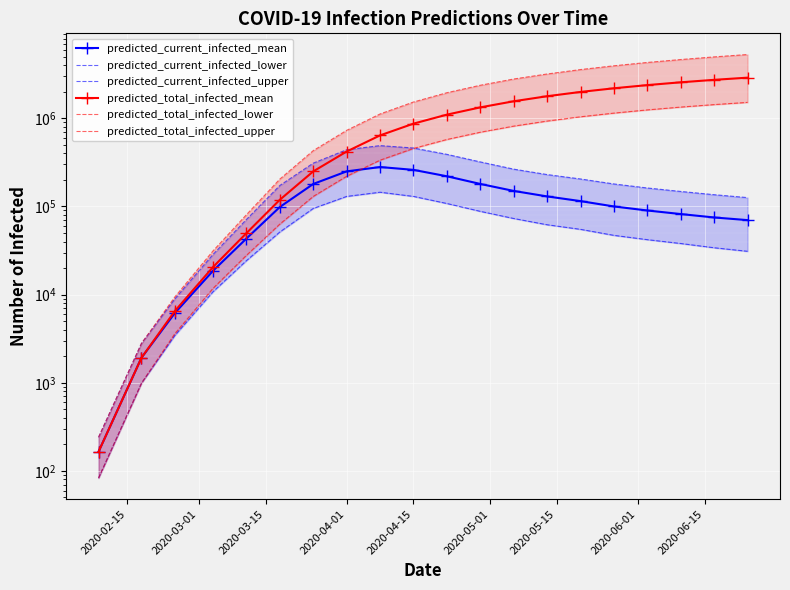

Rank the series by their maximum value, from lowest to highest.

predicted_current_infected_lower, predicted_current_infected_mean, predicted_current_infected_upper, predicted_total_infected_lower, predicted_total_infected_mean, predicted_total_infected_upper